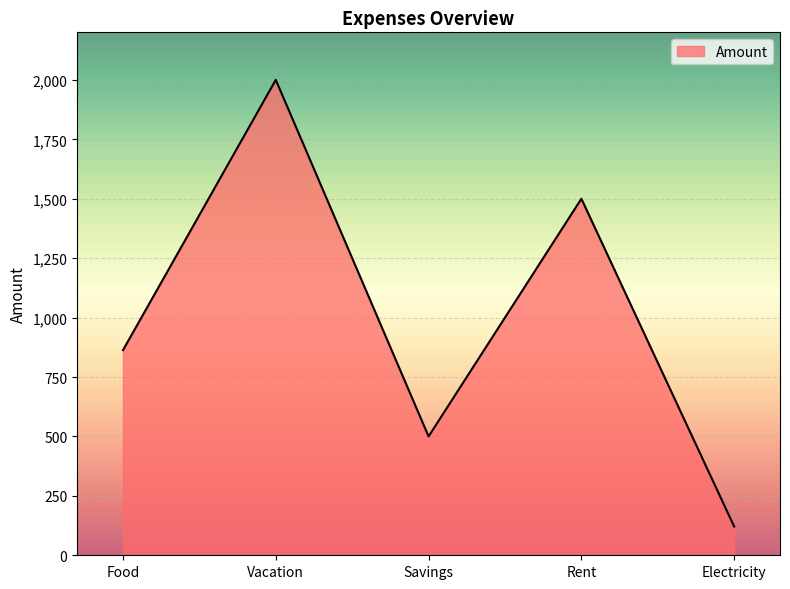

How many distinct data groups are displayed?

1